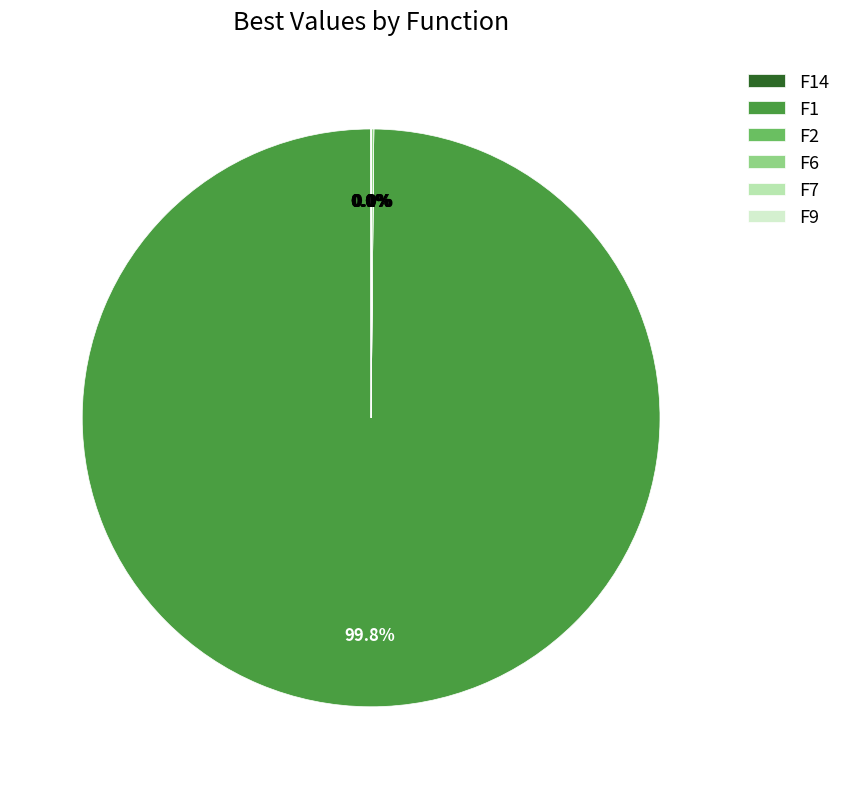

What is the largest slice in the pie chart?

F1